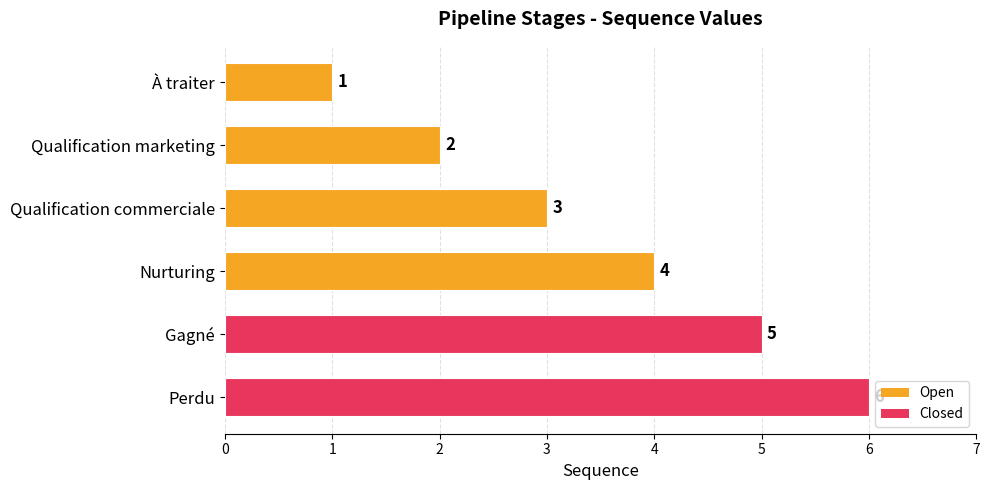

What is the label of the 6th bar from the bottom?

À traiter